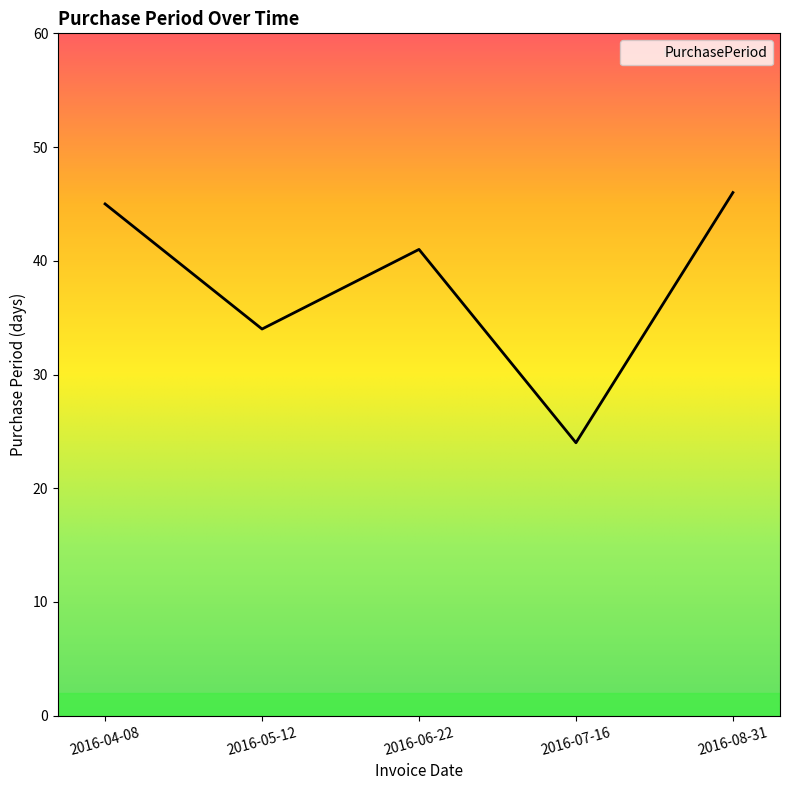

What is the change in value from 2016-06-22 to 2016-07-16?

-17